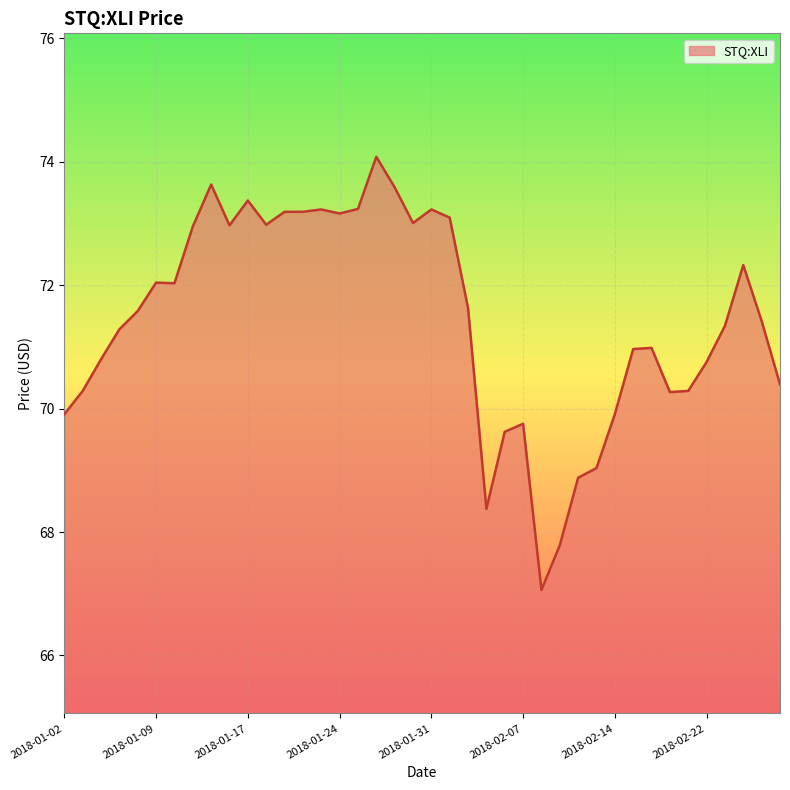

What is the difference between the maximum and minimum values?

7.0